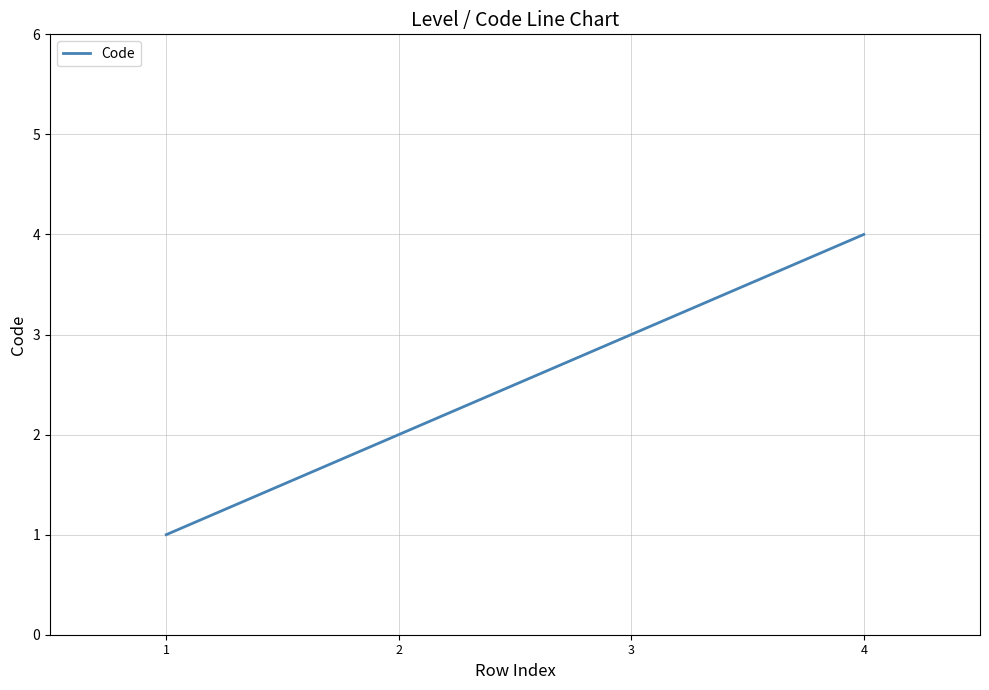

Rank the categories by value from highest to lowest.

4, 3, 2, 1